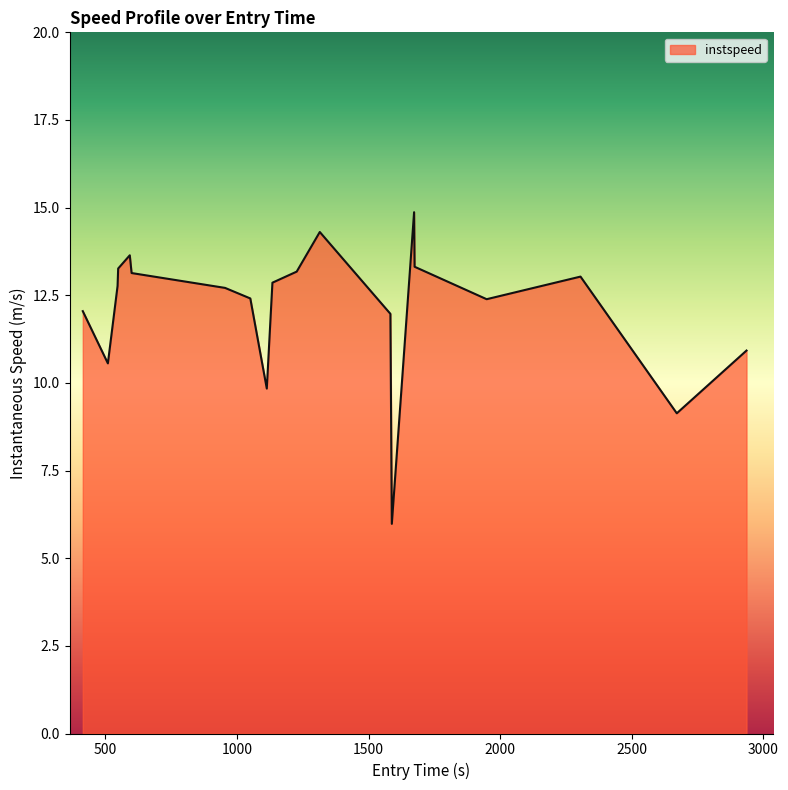

What is the greatest value displayed?

14.9